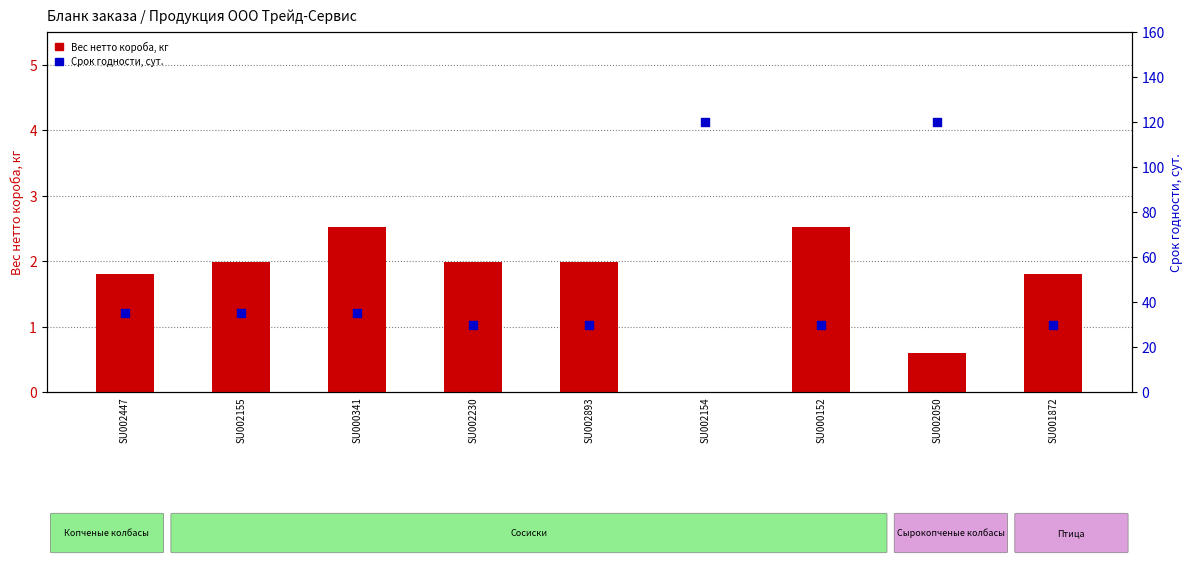

Which series has the largest Y range (max minus min)?

Срок годности, сут.